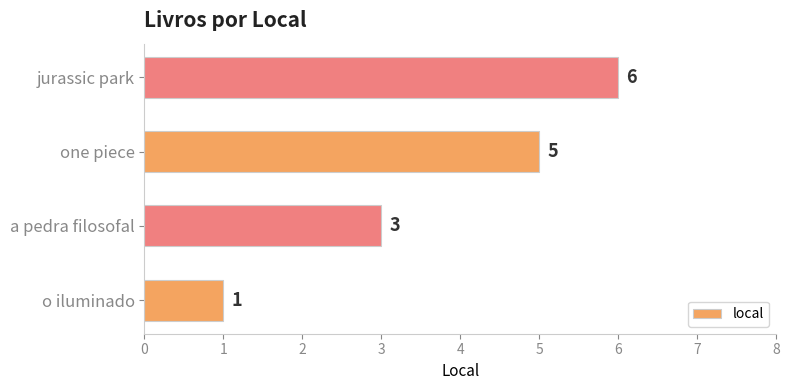

At which label is the value closest to 3?

a pedra filosofal